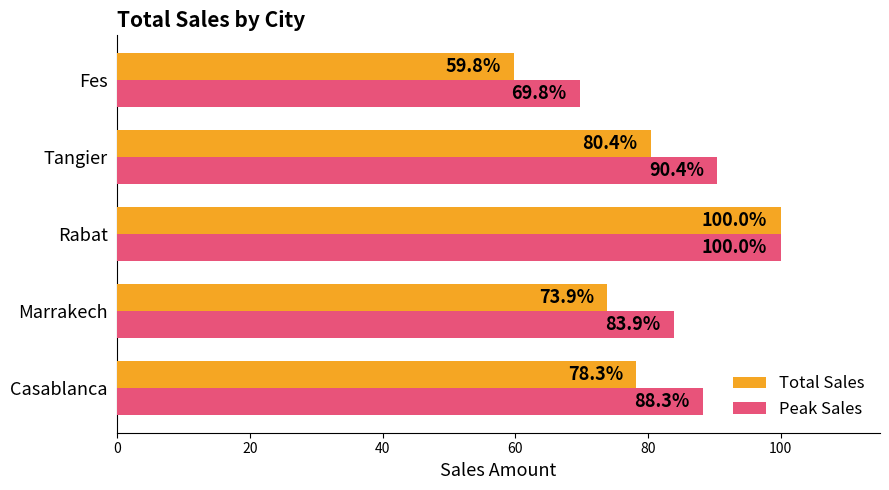

What is the approximate value of Peak Sales at Fes?

69.8